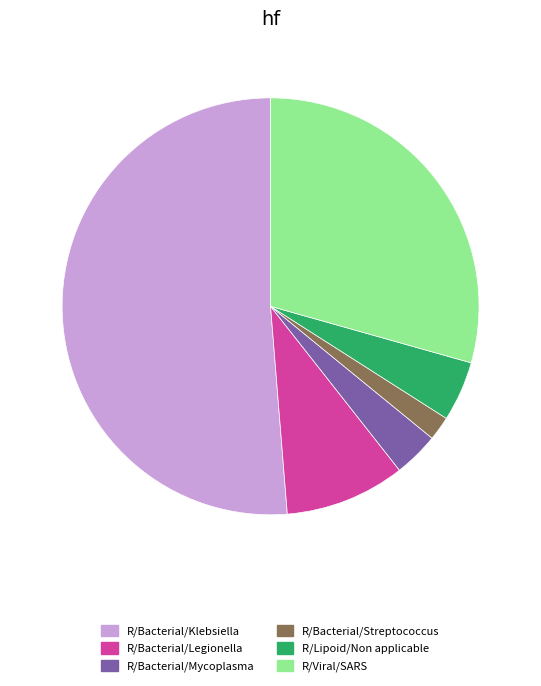

How many slices are in this pie chart?

6